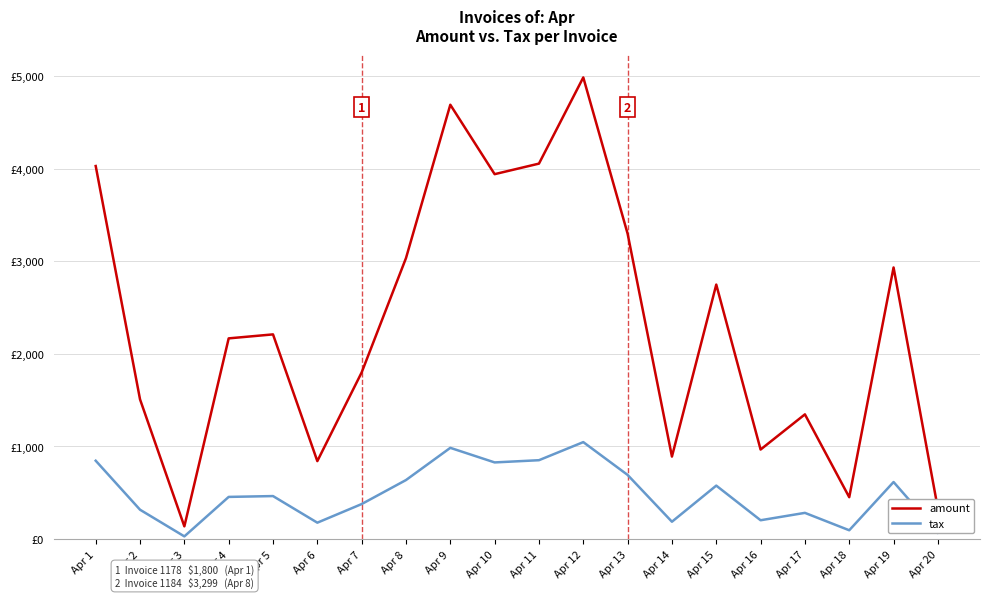

Which series has the largest range (max minus min)?

amount